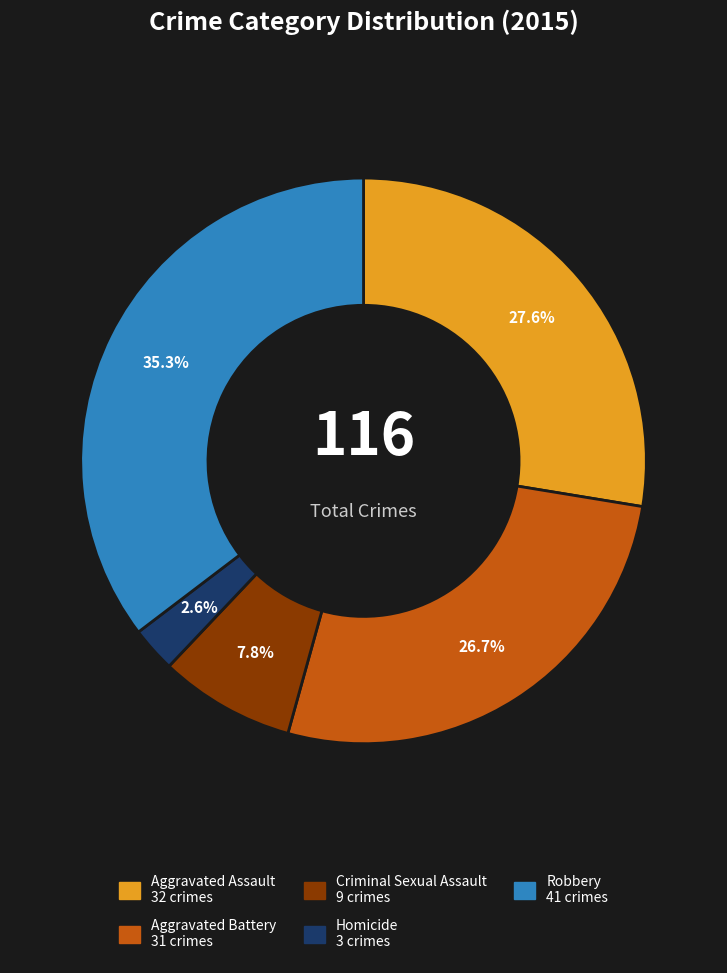

True or false: Robbery accounts for 35% of the total.

True